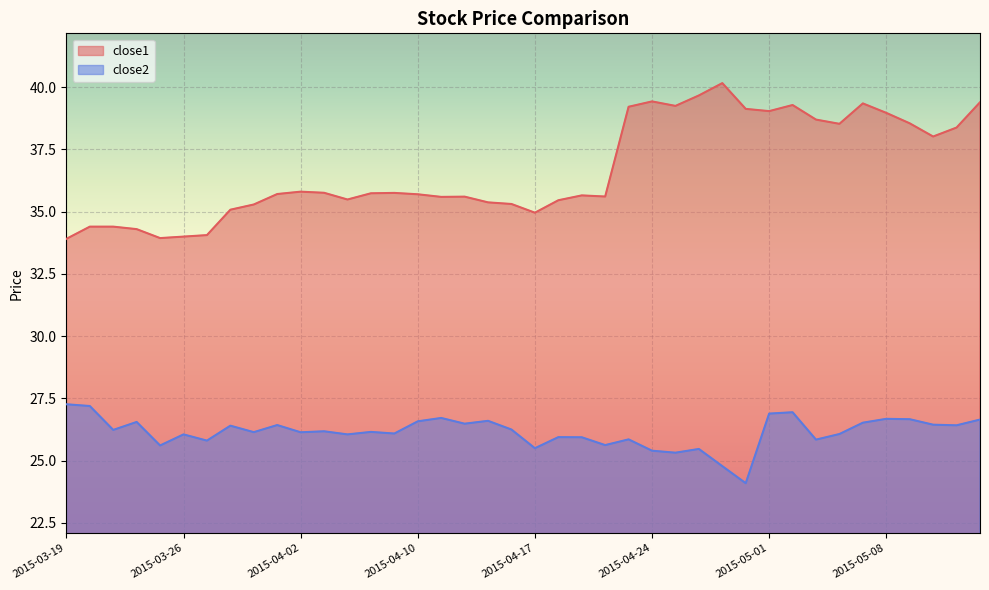

What is the highest value of the close1 series?

40.2